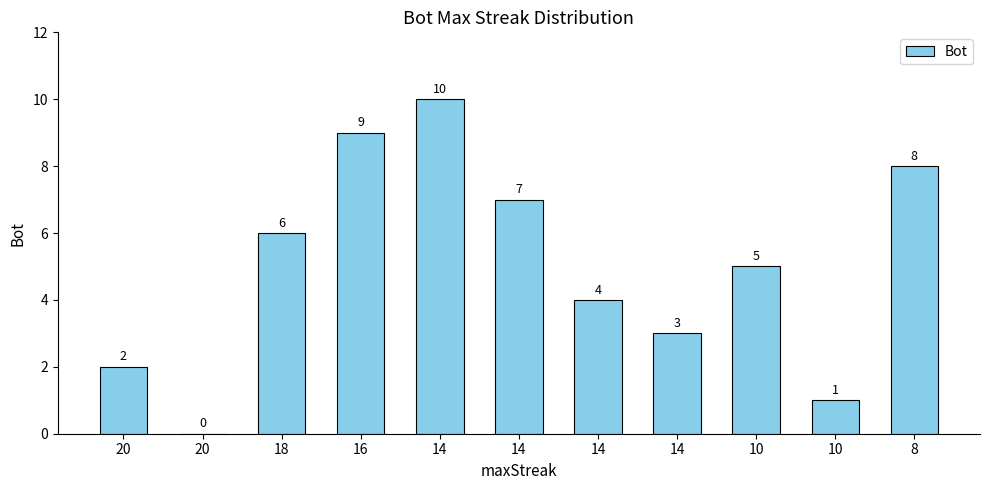

Are the bars horizontal?

No